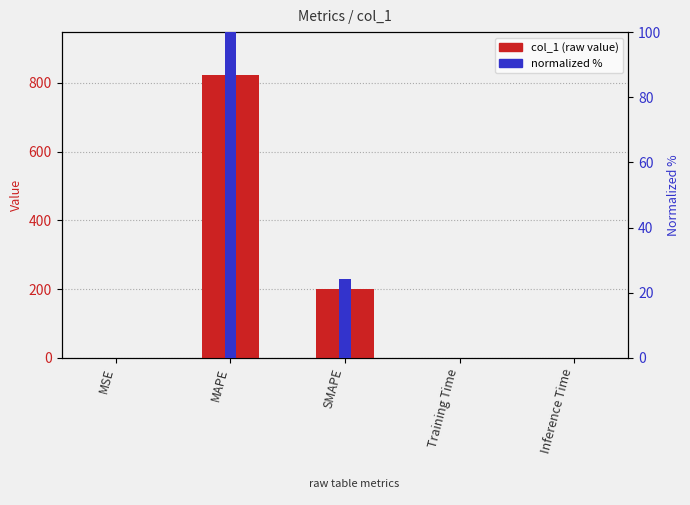

What is the label of the 1st bar from the left?

MSE